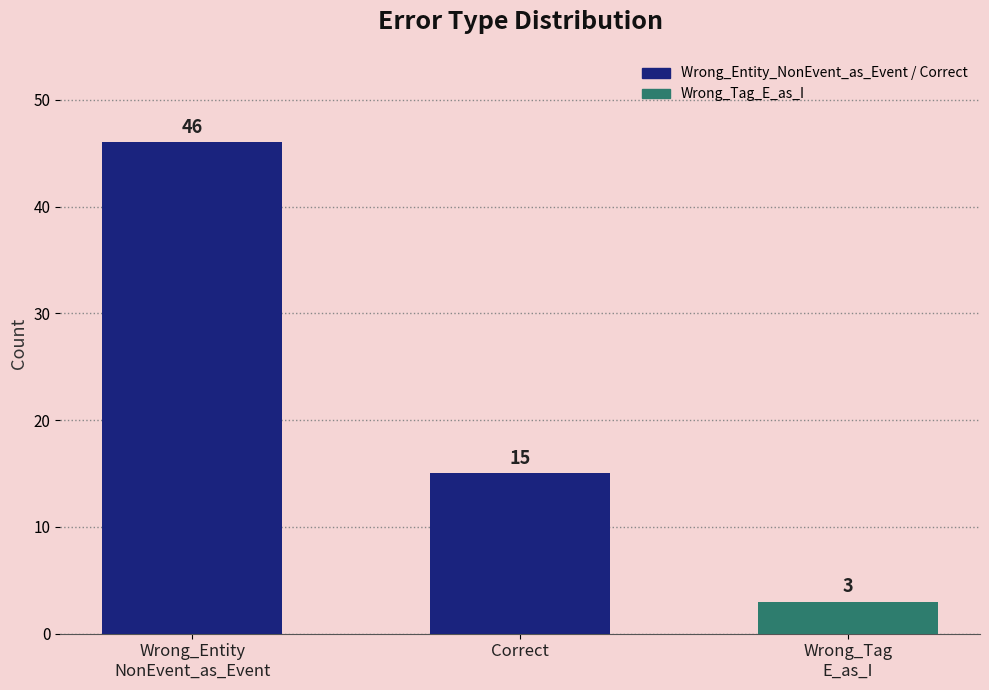

Where is the data nearest to the value 24?

Correct